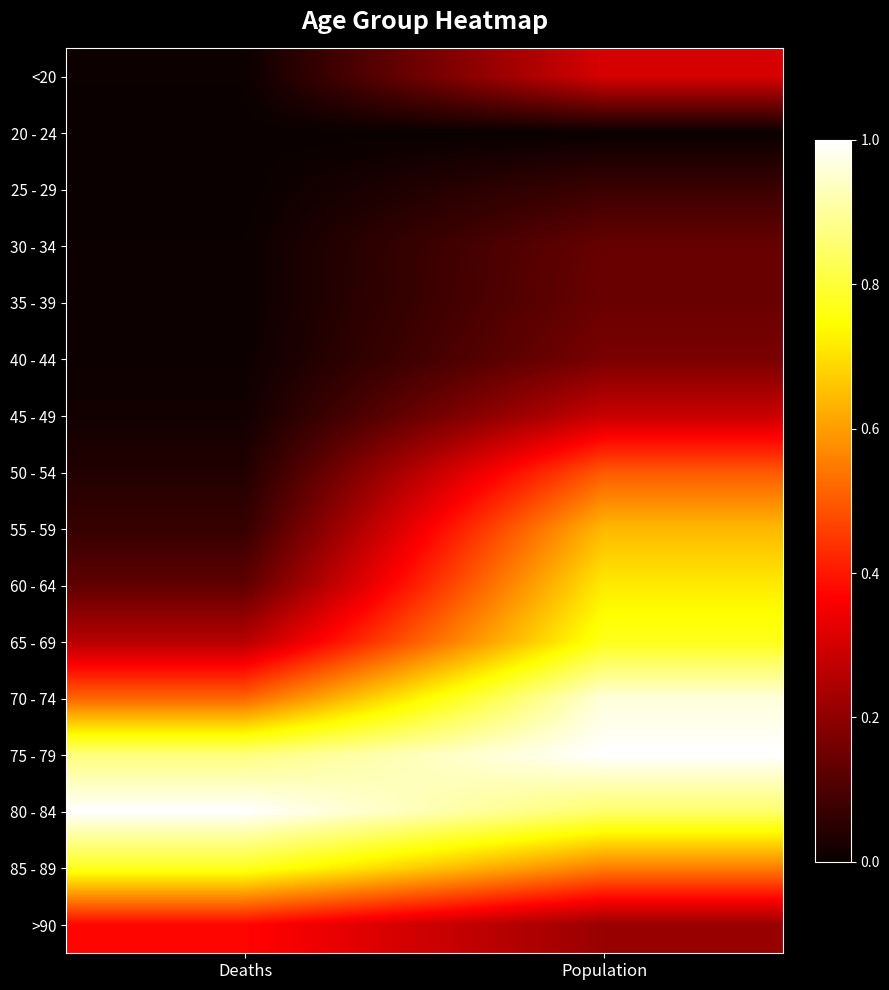

At which category does the chart reach its minimum across all series?

Population